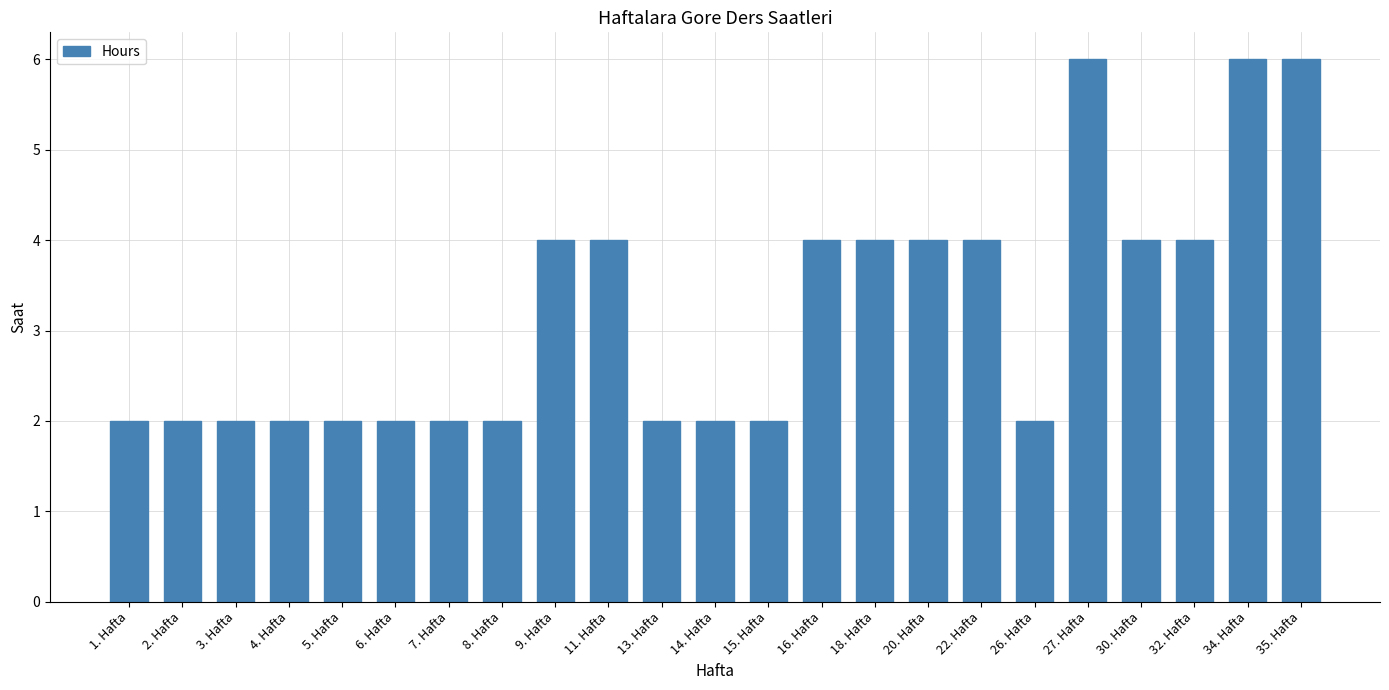

What is the minimum value shown in the chart?

2